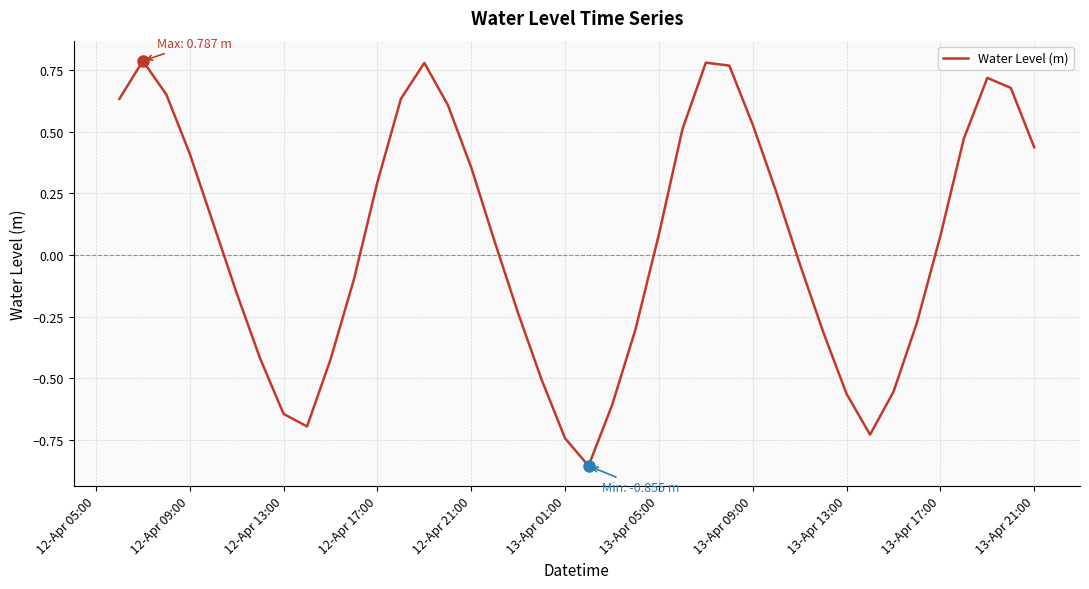

What is the difference between the maximum and minimum values?

1.6